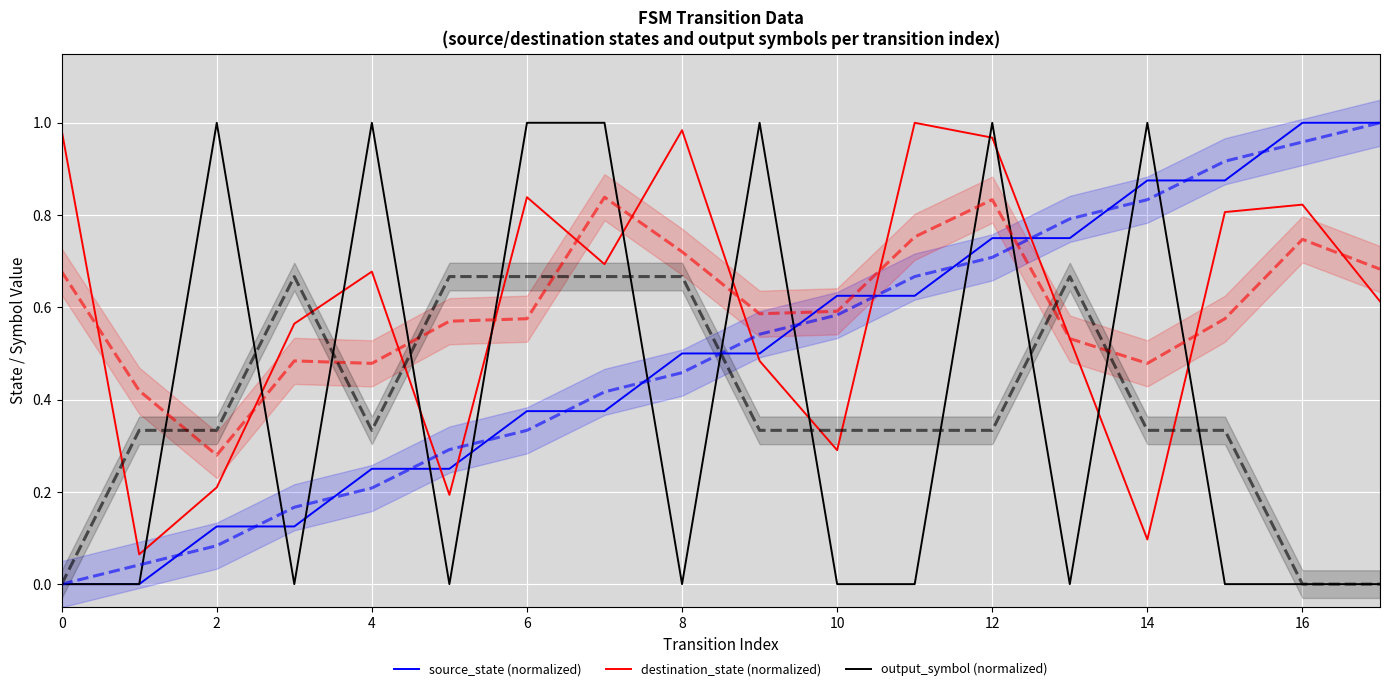

At which category is the sum across all series the highest?

12